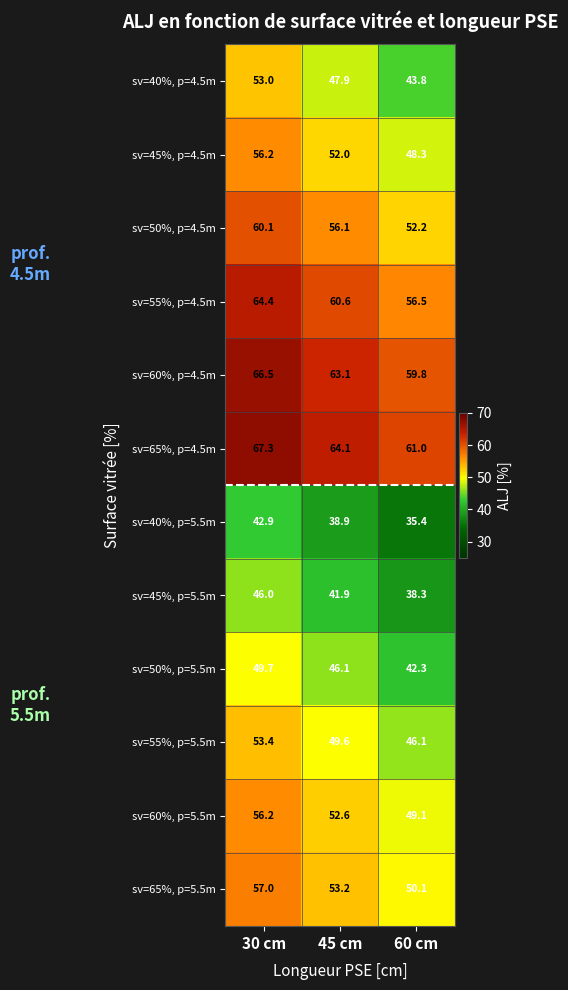

Where does the sv=55%, p=5.5m series first go above 49?

30 cm